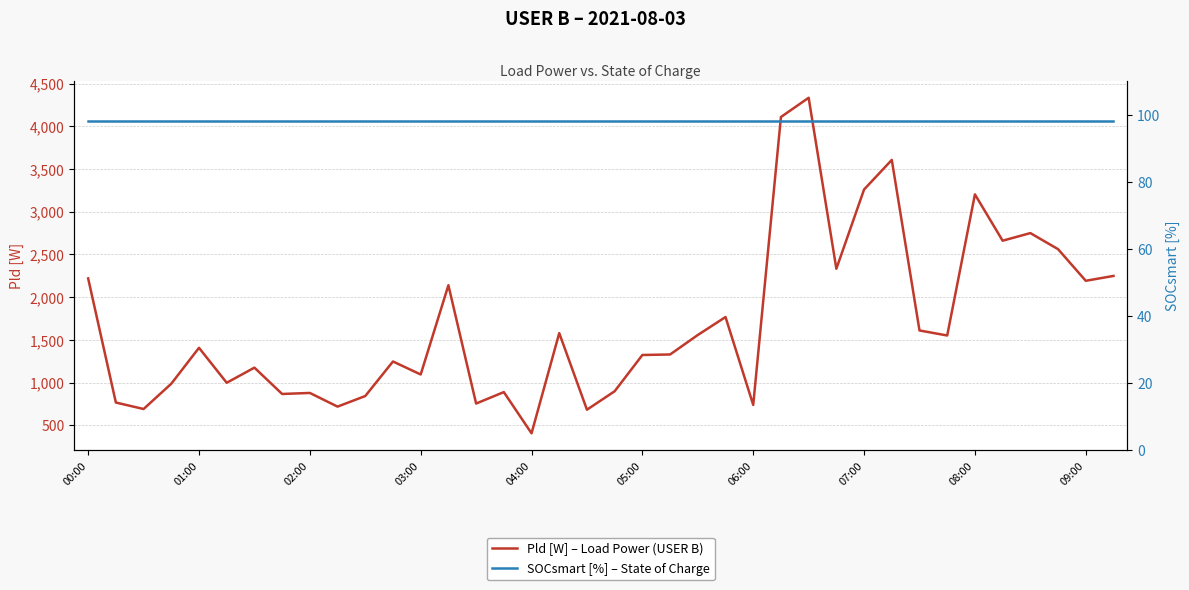

Which has a higher value, 13 or 00:00?

00:00